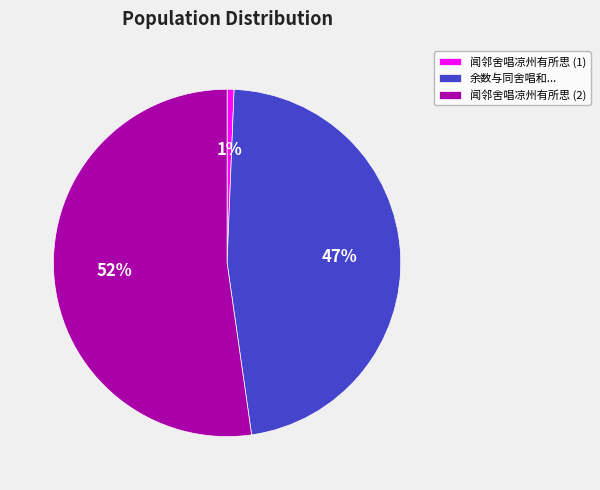

Do 闻邻舍唱凉州有所思 (1) and 闻邻舍唱凉州有所思 (2) together represent more than half of the pie?

Yes